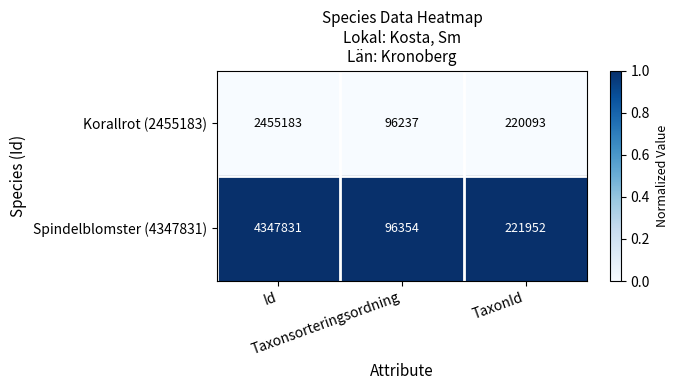

What is the maximum value for Spindelblomster (4347831)?

4347831